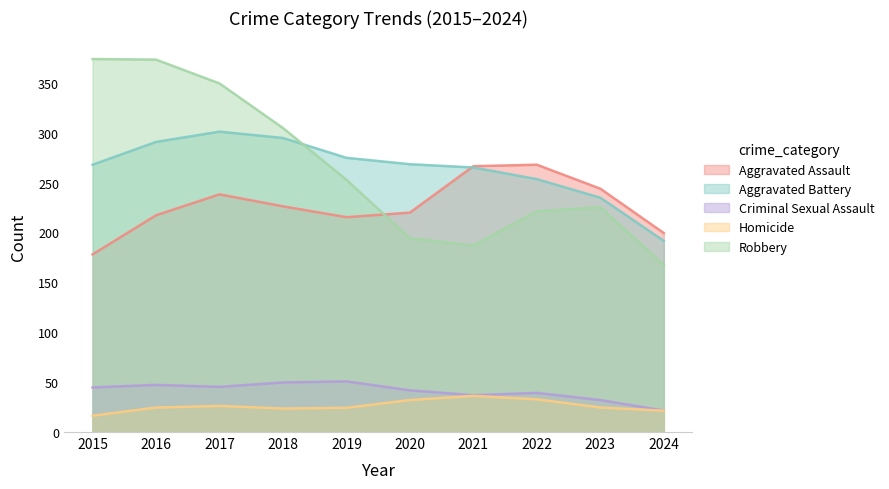

How many lines are shown in the chart?

5